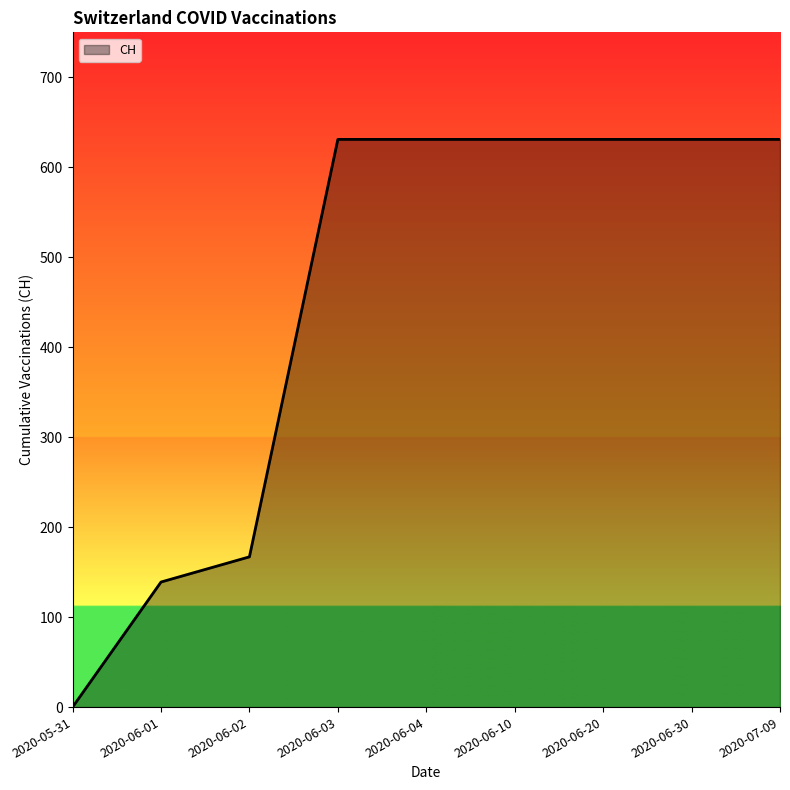

Read the value at 2020-06-02.

167